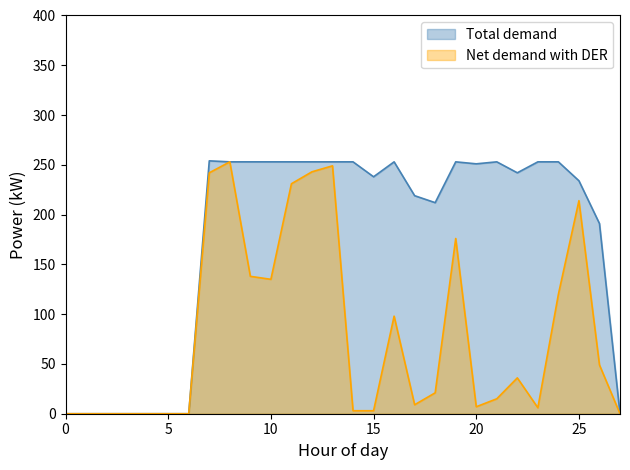

Count the number of categories in the chart.

28